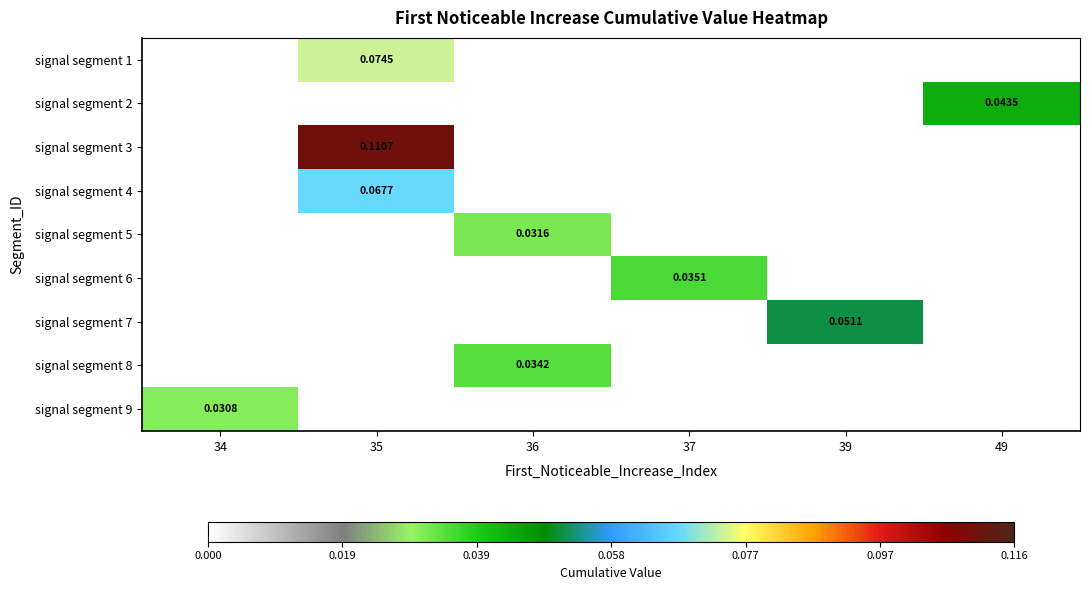

The value of signal segment 4 at 35 is 0.0. True or false?

False